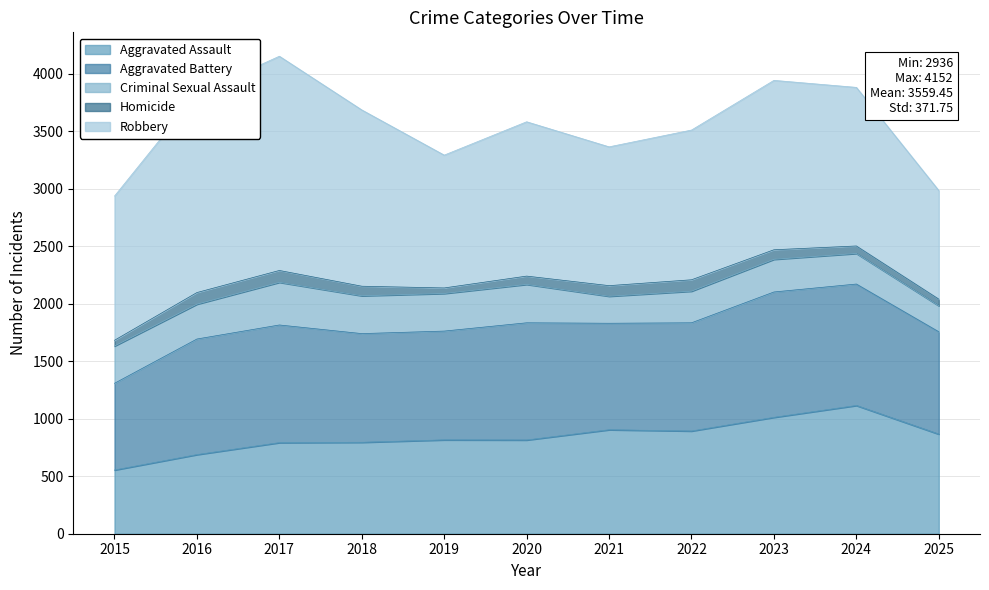

What is the spread (max minus min) of values at 2021?

1115